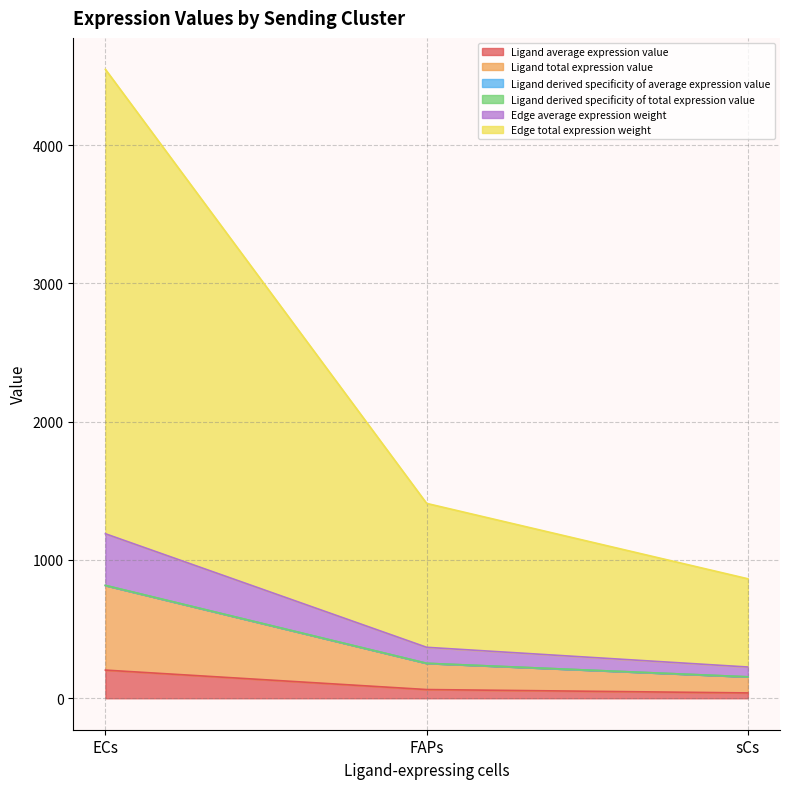

Is it true that Ligand total expression value equals 816.5 at ECs?

True